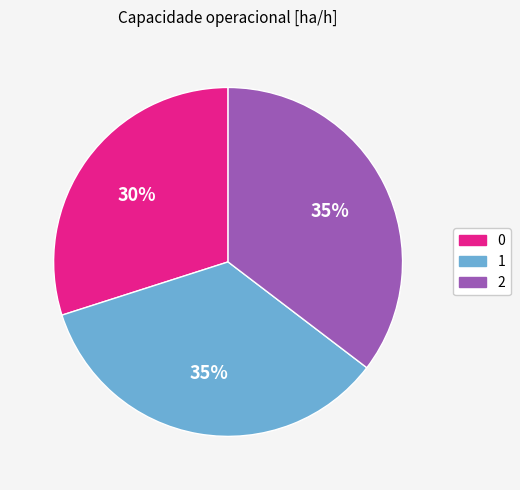

Count the number of slices in the pie.

3